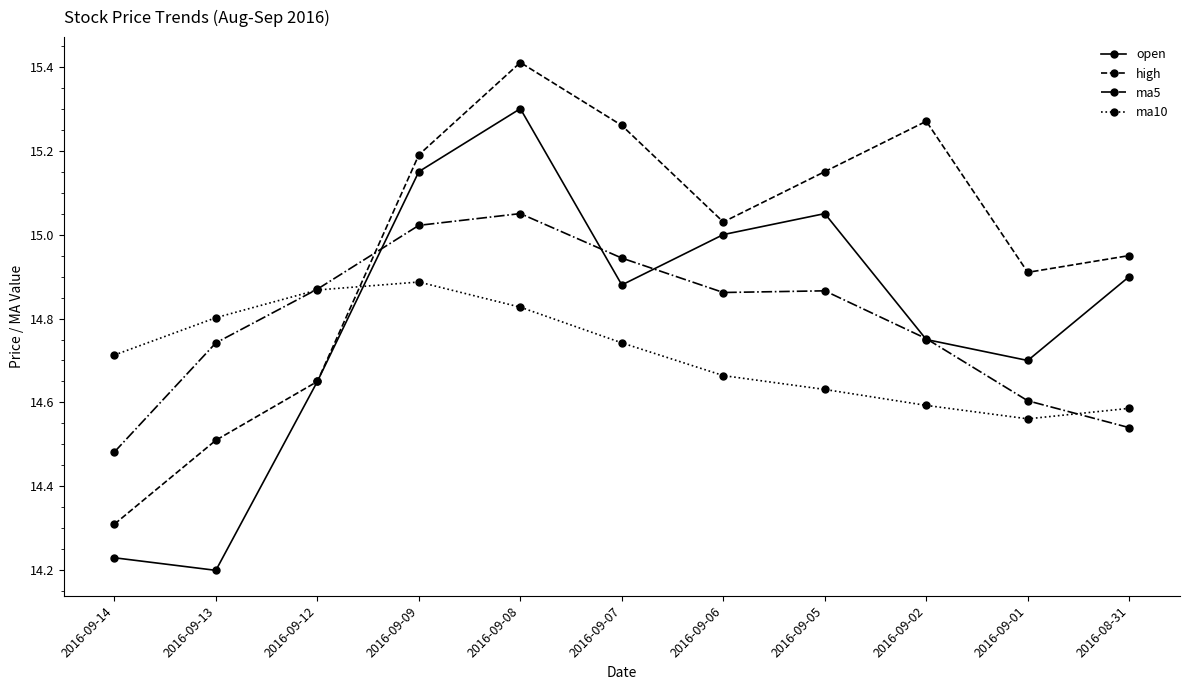

What are all the series names shown in the legend?

open, high, ma5, ma10